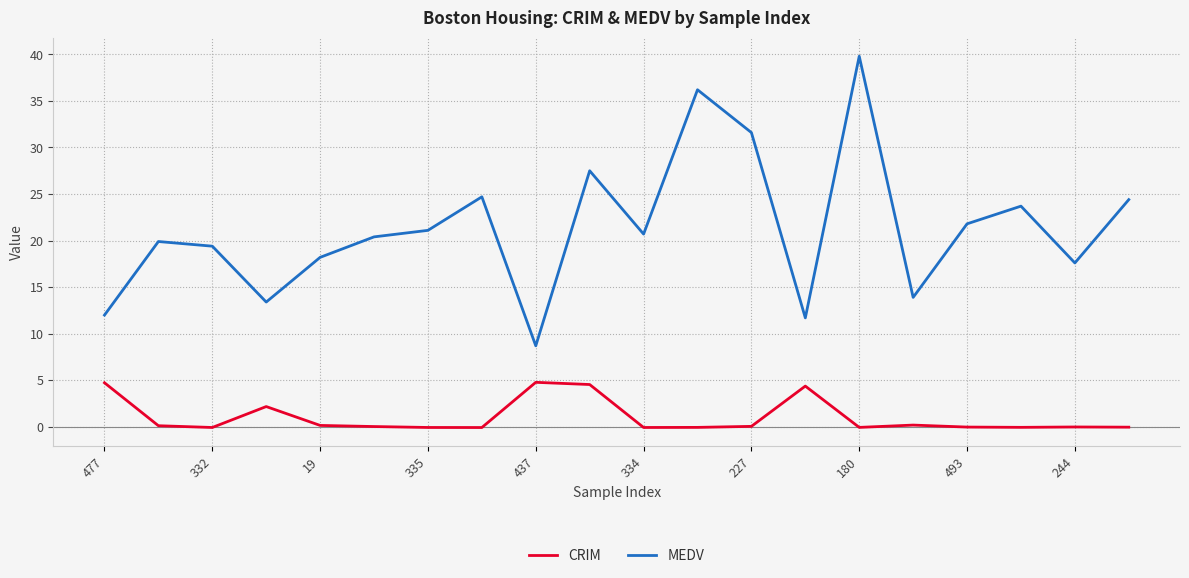

True or false: MEDV has more than 0 points higher than both neighbors.

True